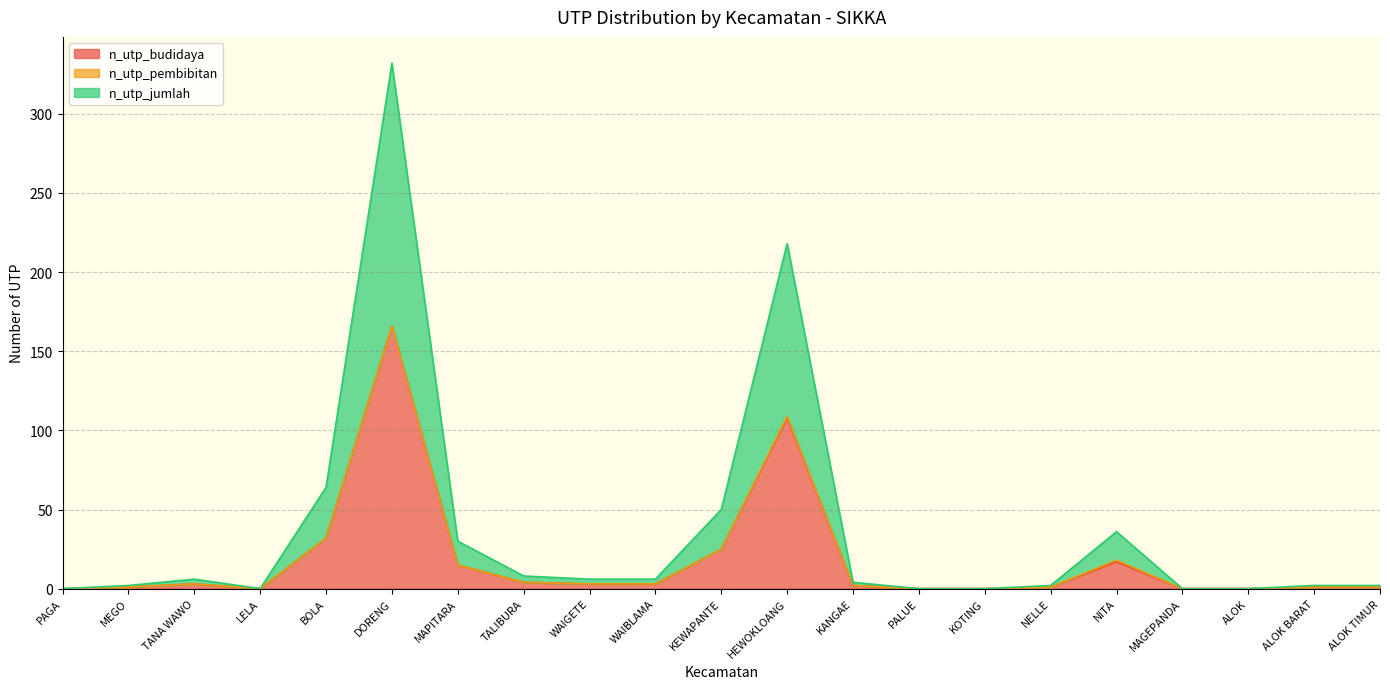

Where does the n_utp_budidaya series first go above 2?

TANA WAWO